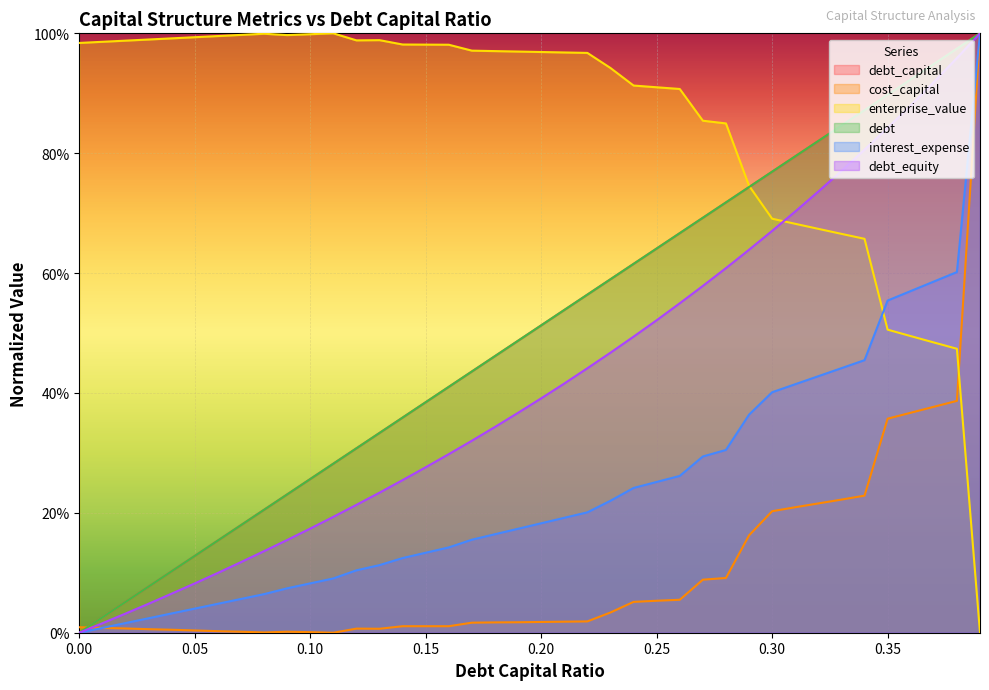

How many data points in enterprise_value are above 0?

39